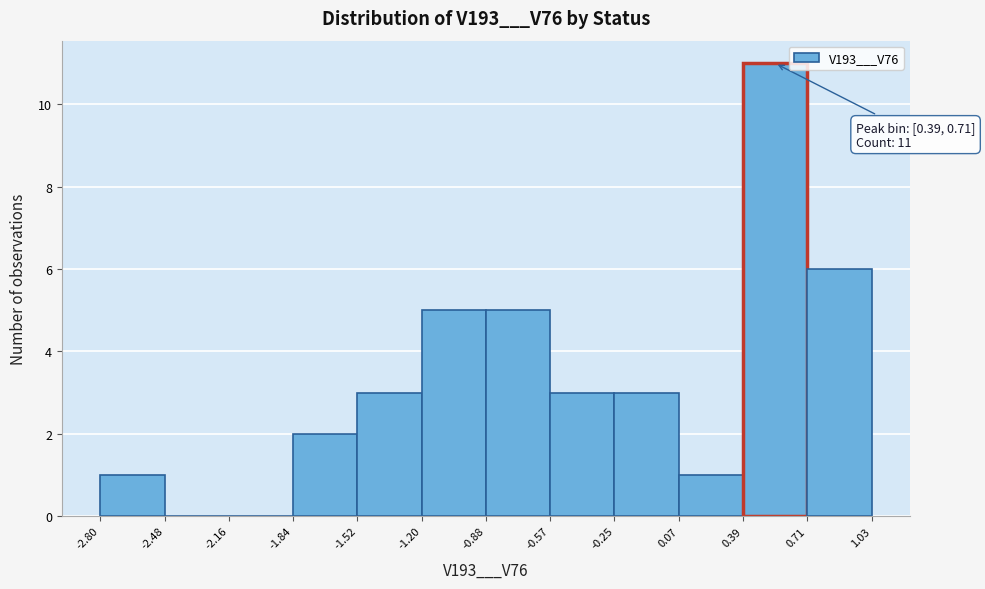

Over which range of the x-axis is the bar tallest?

0.39 to 0.71